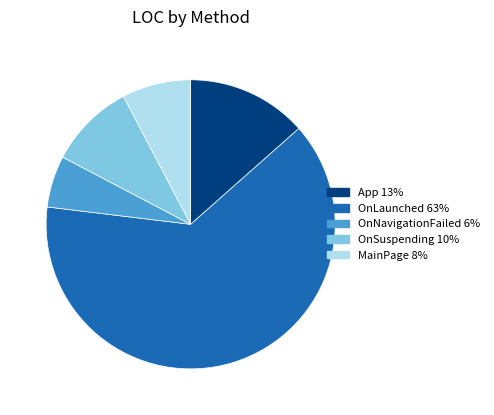

What is the largest slice in the pie chart?

OnLaunched